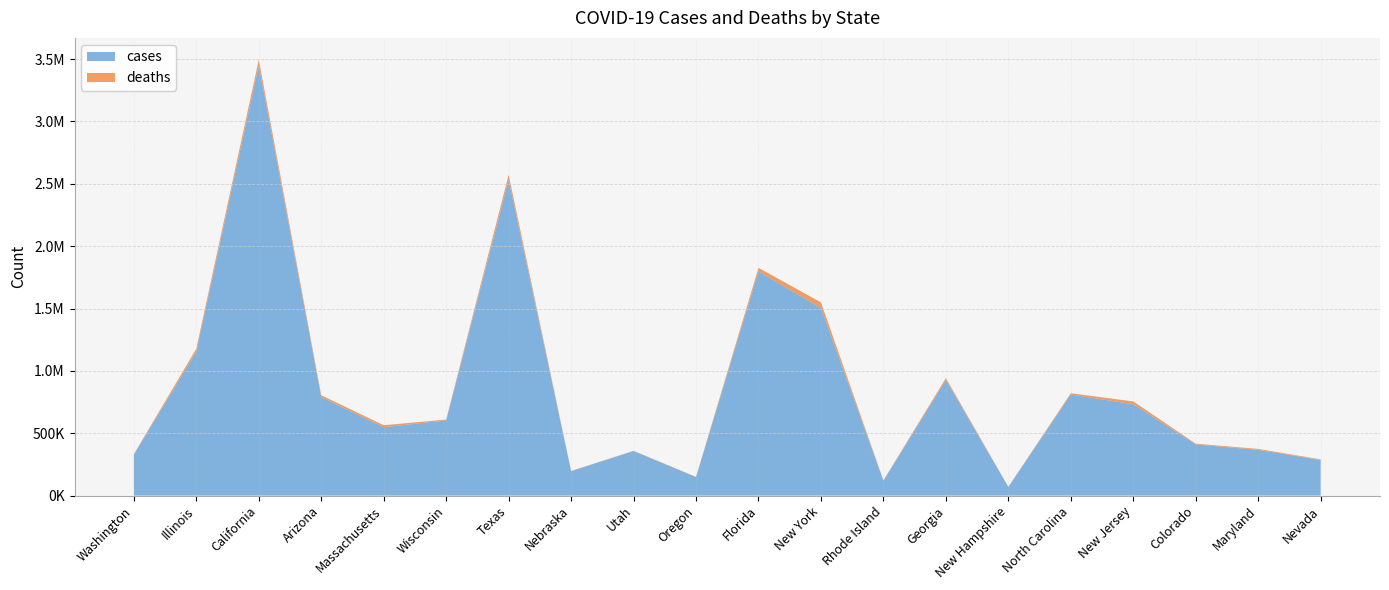

Rank the series by their average value, from highest to lowest.

cases, deaths